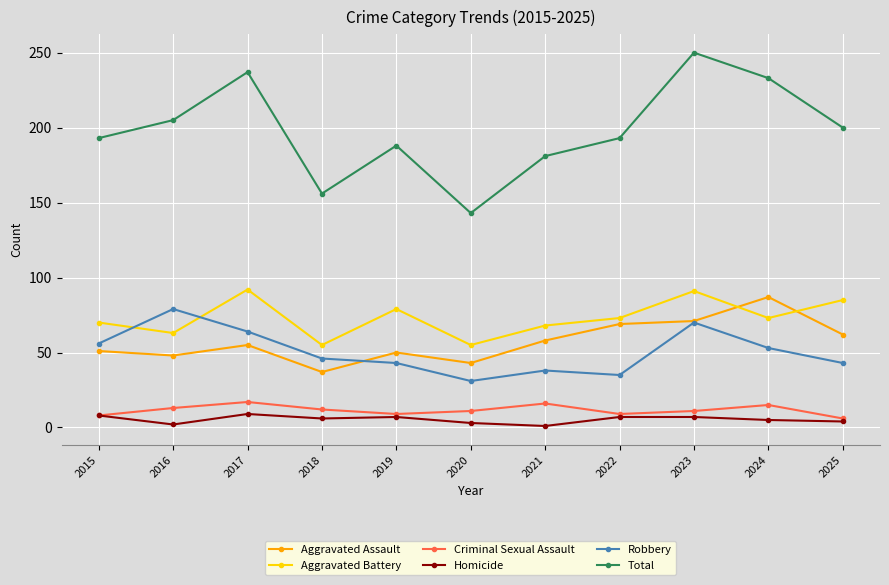

Which series has the largest range (max minus min)?

Total